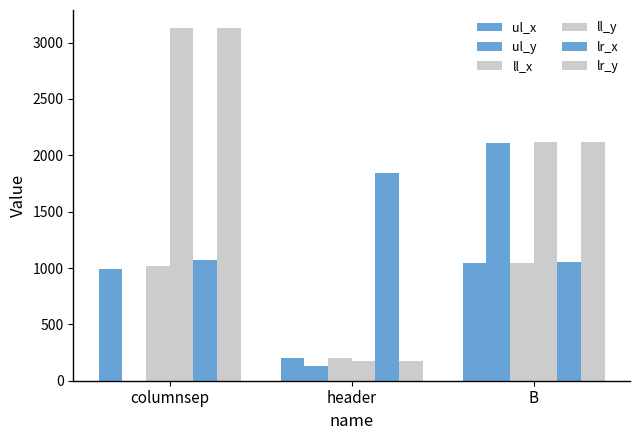

How many values in ul_y are above zero?

2